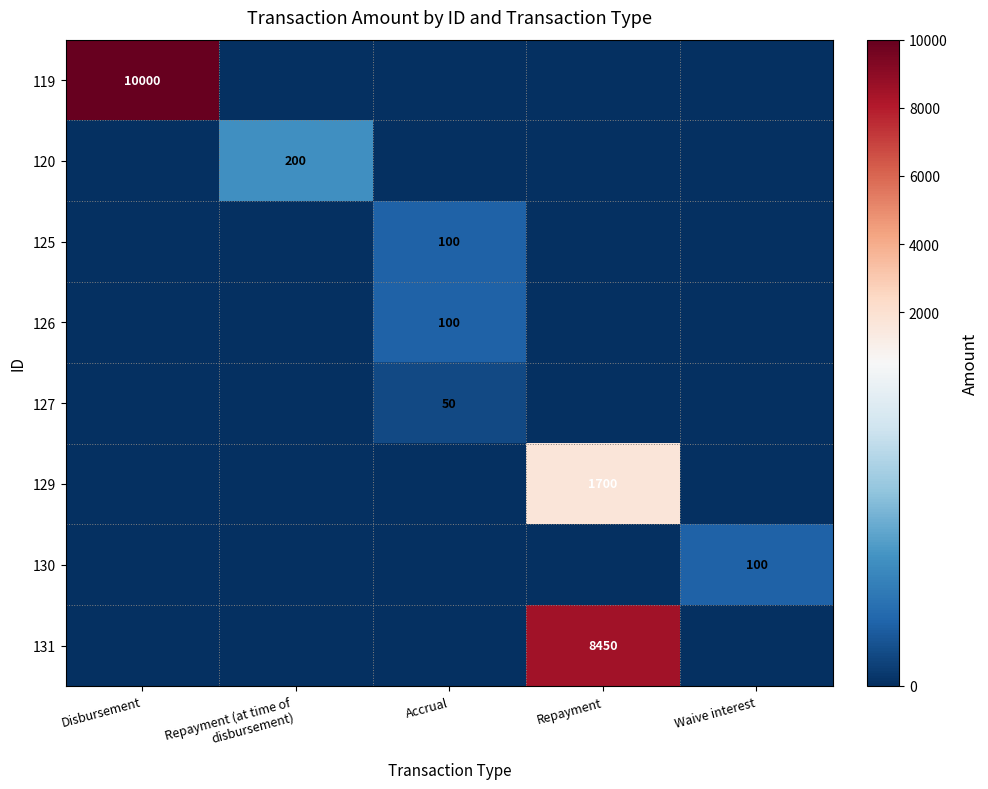

The 129 series shows 1700 at Repayment. True or false?

True